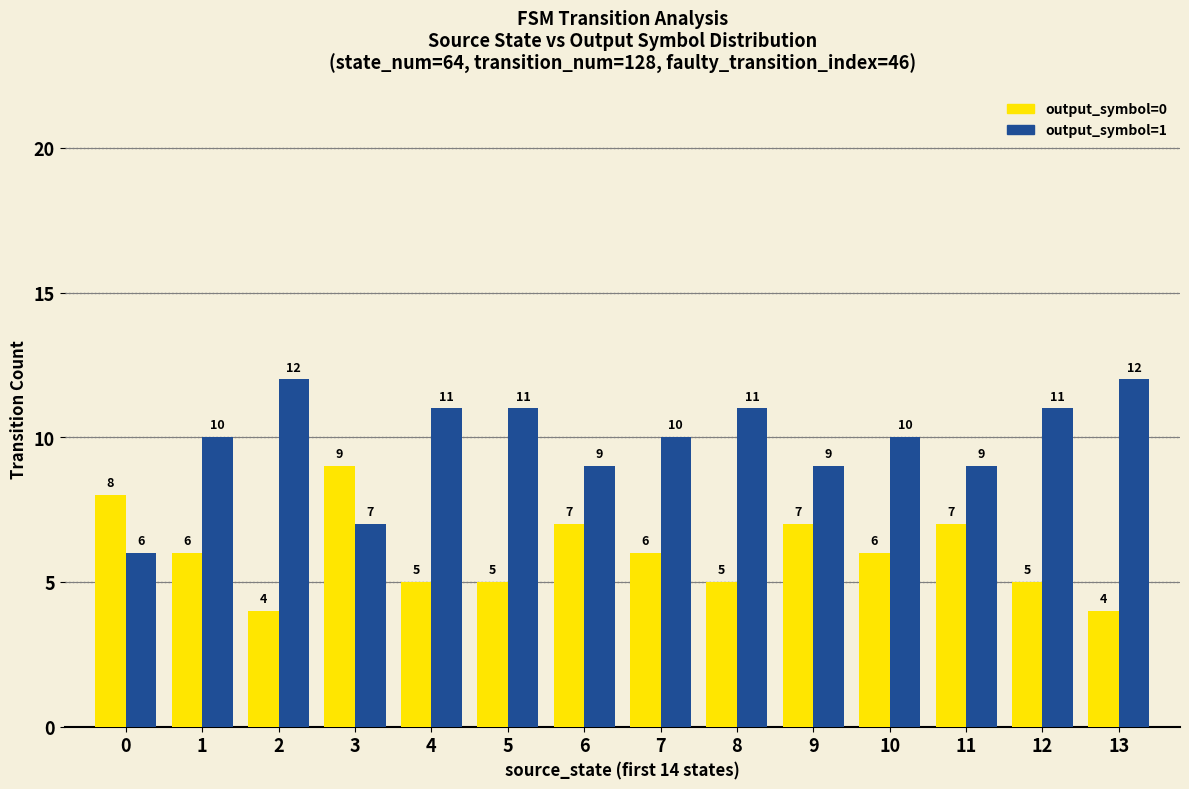

How many bars are there in each group?

2